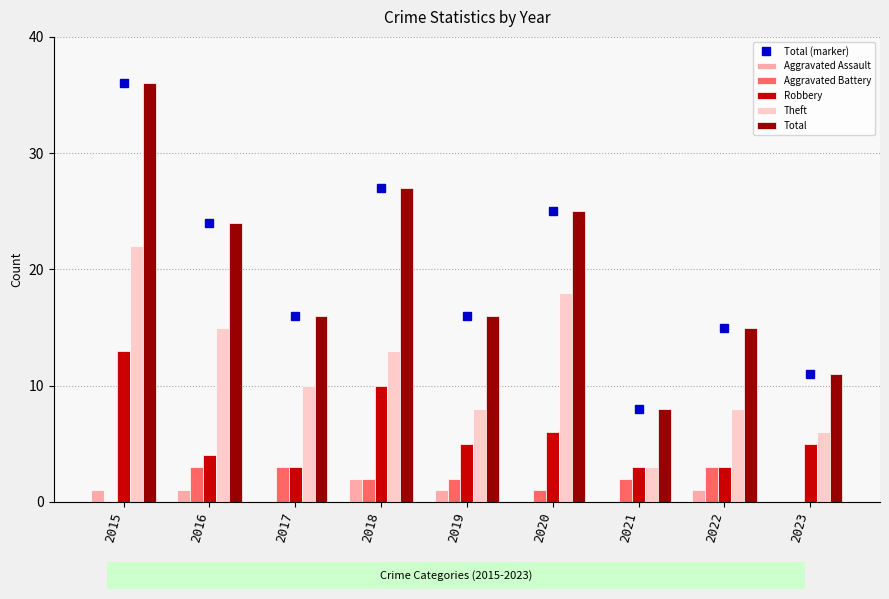

Which series has the widest spread of values?

Total (marker)